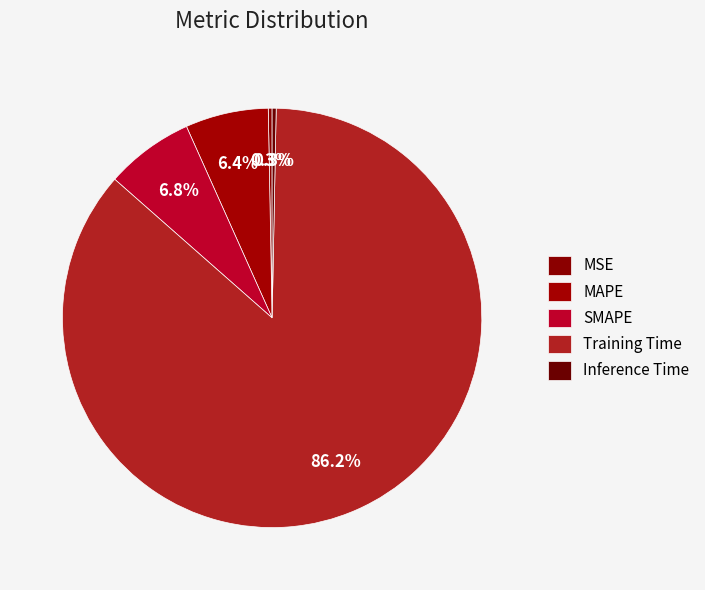

How many segments does this pie chart have?

5